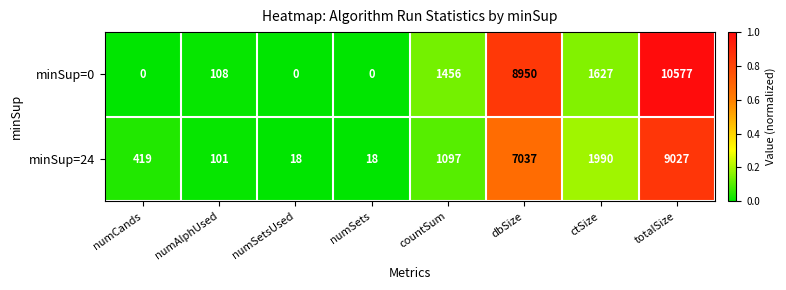

Which series has the widest spread of values?

minSup=0